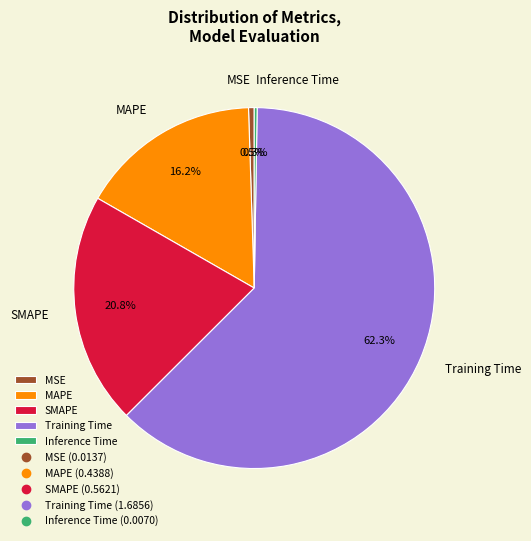

Combined, what portion of the pie is Training Time and SMAPE?

83.0%